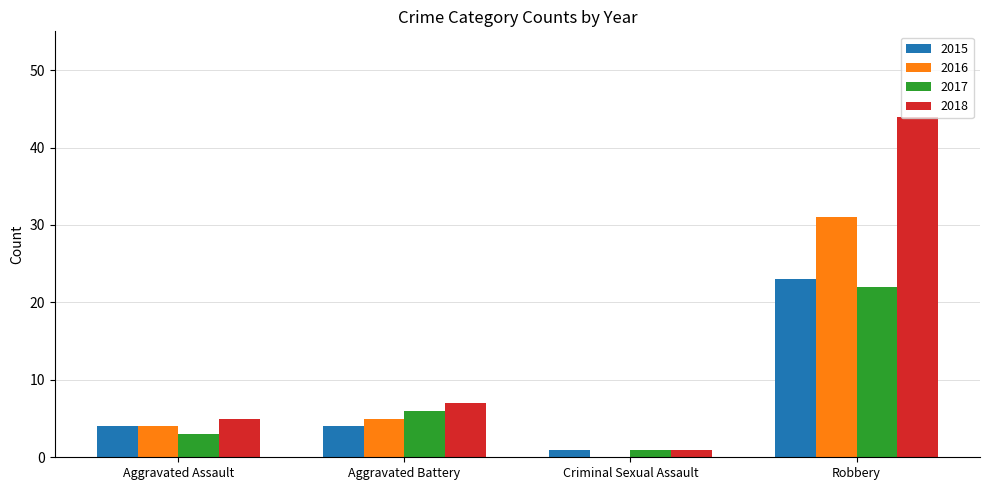

What is the sum of all 2017 values?

32